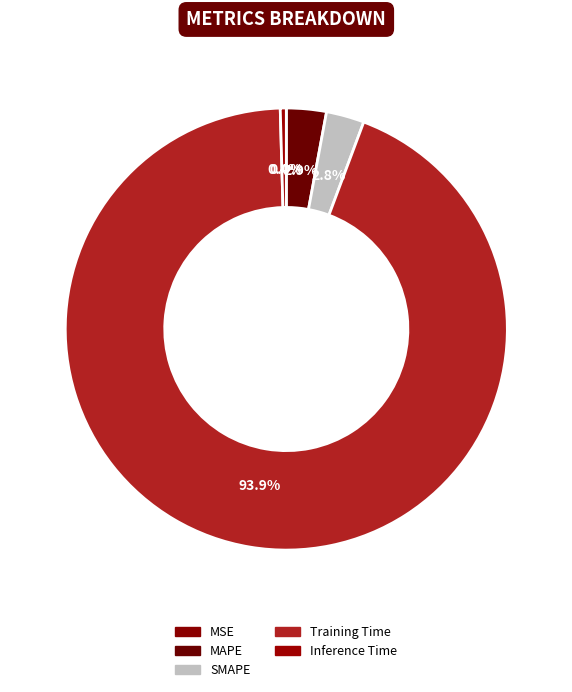

Is it true that Training Time is 94% of the pie?

True